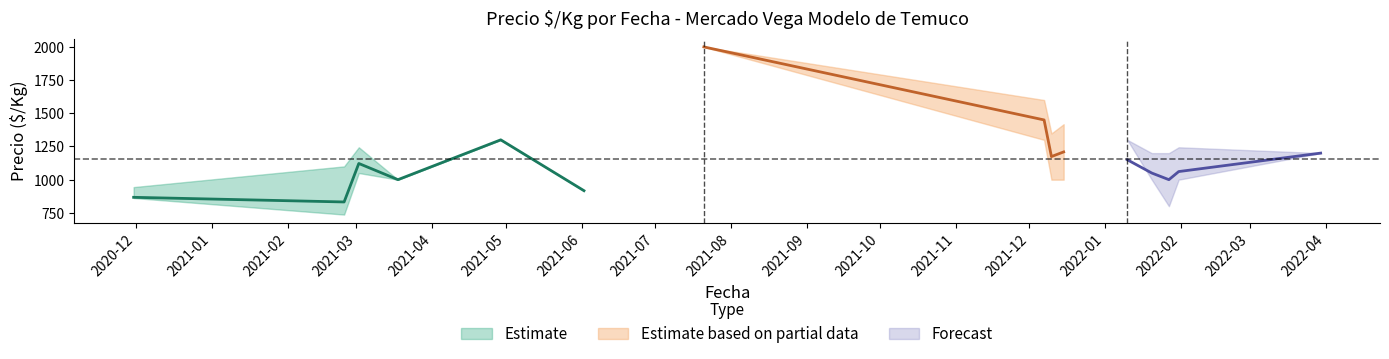

Which category has the lowest value in the Precio promedio ponderado series?

2021-02-24